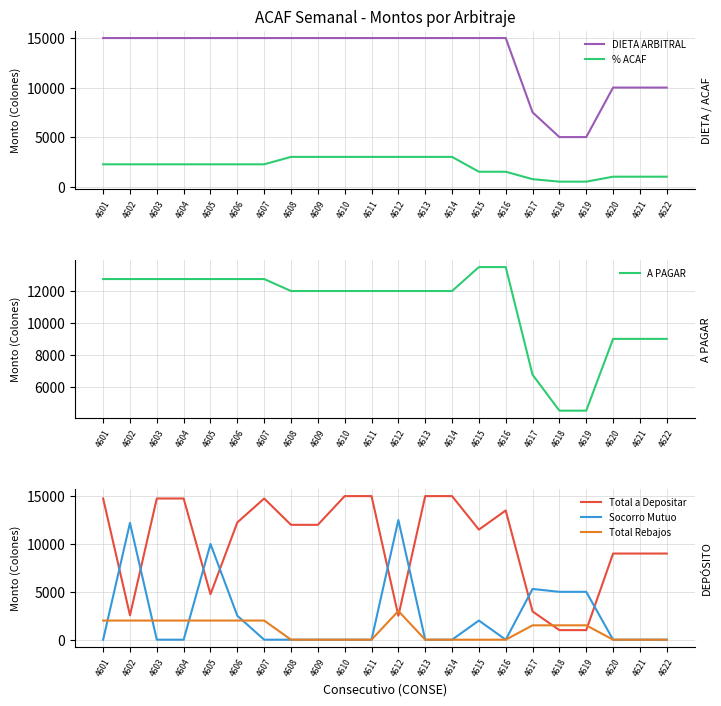

Reading right to left, what are all the values shown in this chart?

DIETA ARBITRAL: 10000	10000	10000	5000	5000	7500	15000	15000	15000	15000	15000	15000	15000	15000	15000	15000	15000	15000	15000	15000	15000	15000
% ACAF: 1000	1000	1000	500	500	750	1500	1500	3000	3000	3000	3000	3000	3000	3000	2250	2250	2250	2250	2250	2250	2250
A PAGAR: 9000	9000	9000	4500	4500	6750	13500	13500	12000	12000	12000	12000	12000	12000	12000	12750	12750	12750	12750	12750	12750	12750
Total a Depositar: 9000	9000	9000	1000	1000	2950	13500	11500	15000	15000	2500	15000	15000	12000	12000	14750	12250	4750	14750	14750	2550	14750
Socorro Mutuo: 0	0	0	5000	5000	5300	0	2000	0	0	12500	0	0	0	0	0	2500	10000	0	0	12200	0
Total Rebajos: 0	0	0	1500	1500	1500	0	0	0	0	3000	0	0	0	0	2000	2000	2000	2000	2000	2000	2000